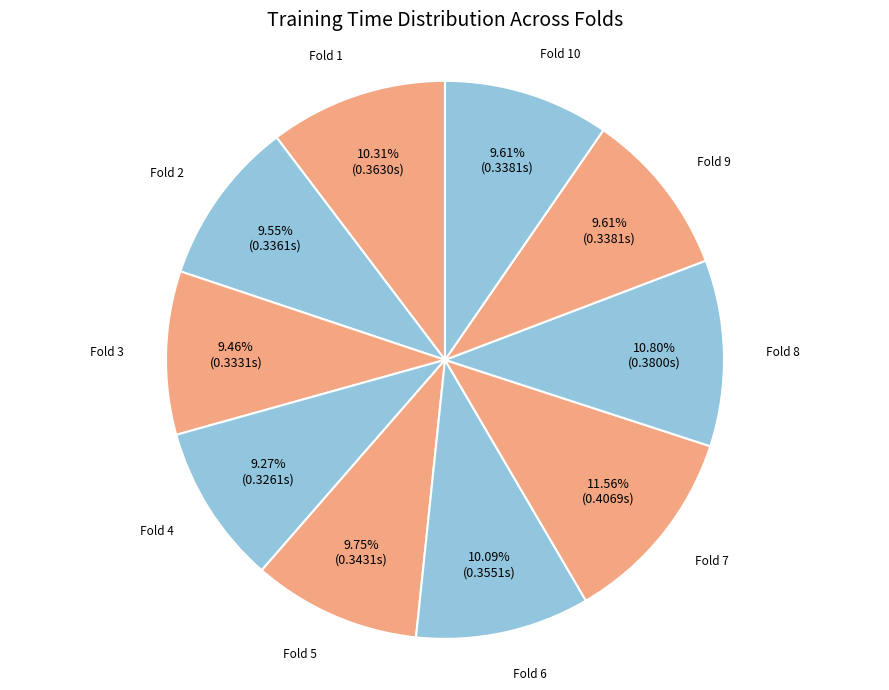

Does Fold 4 represent more than half of the total?

No